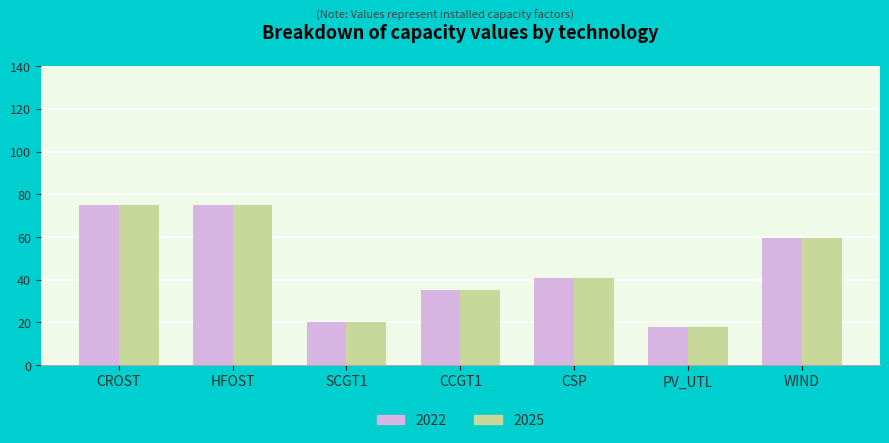

How many values in the 2022 series exceed 40?

4